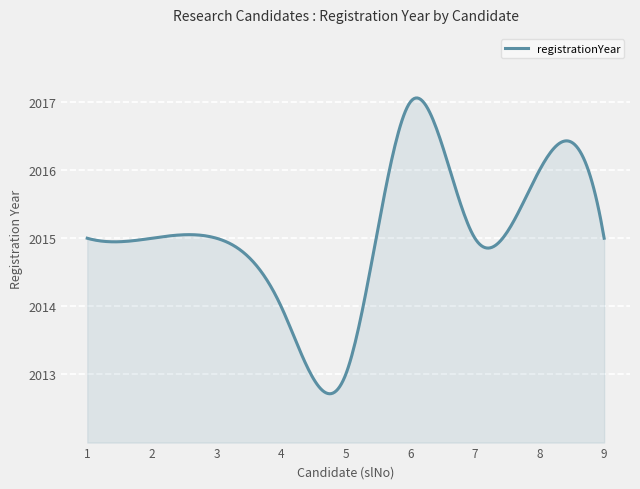

How many lines are shown in the chart?

1